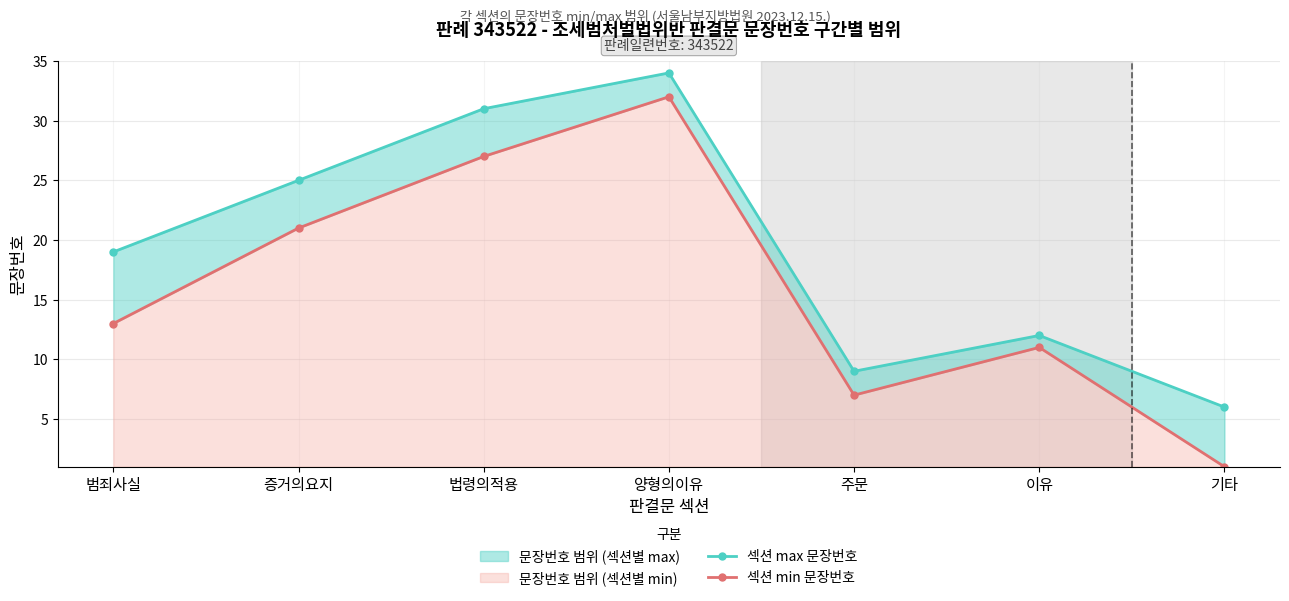

Where does the 섹션 max 문장번호 series first go above 19?

증거의요지